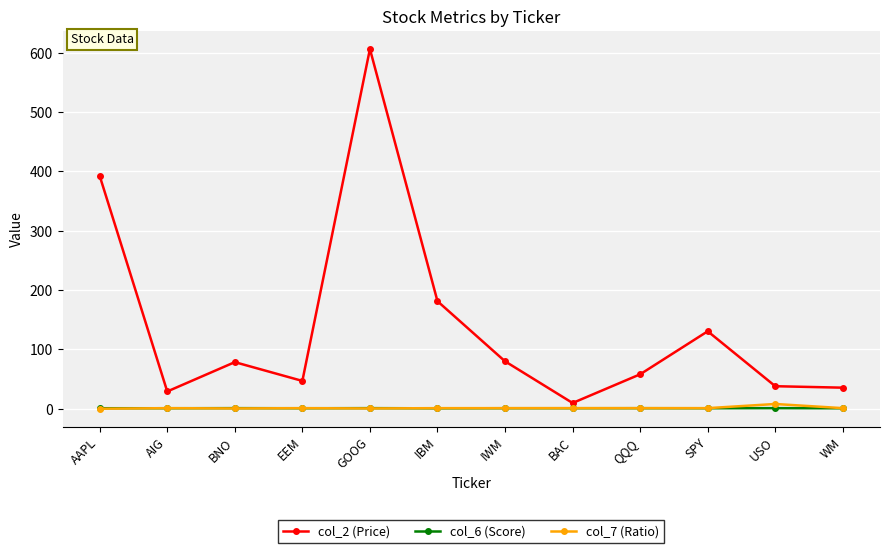

Is it true that col_7 (Ratio) equals 1.0 at IWM?

True